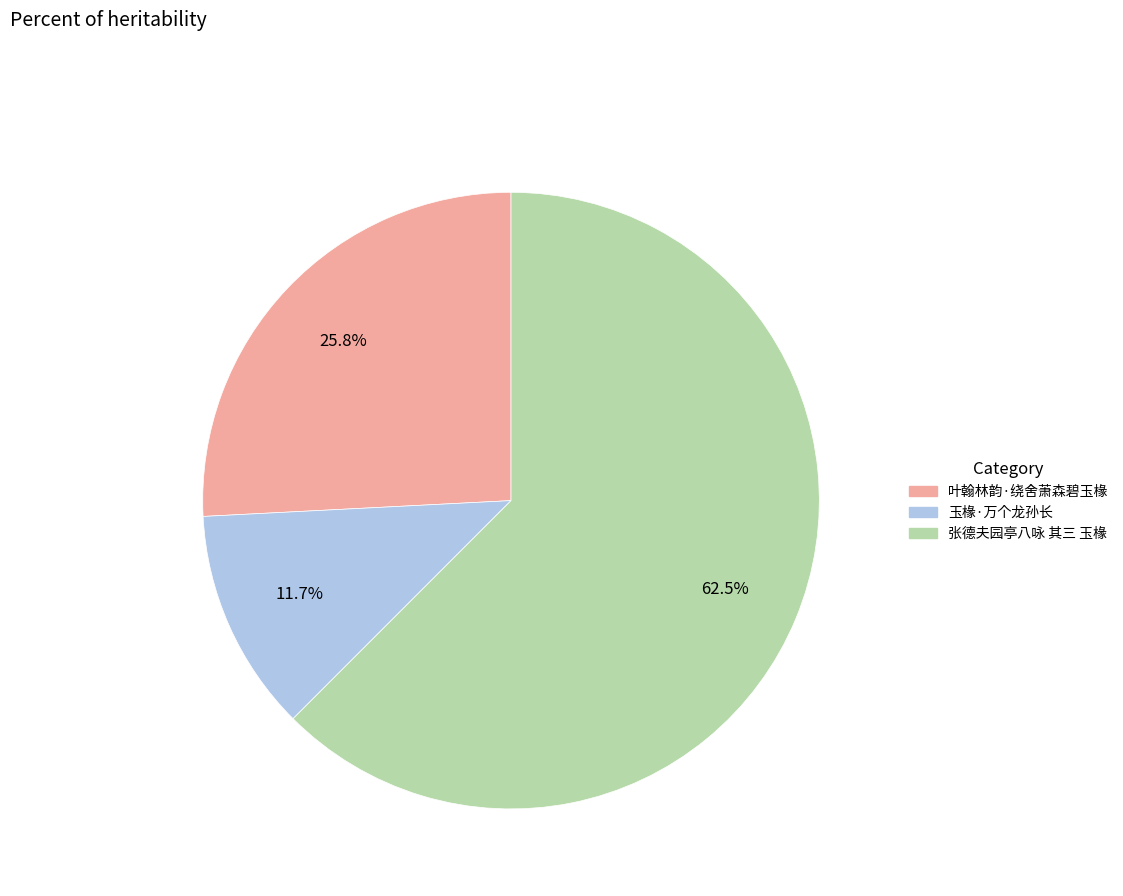

Is it true that 玉椽·万个龙孙长 is 1% of the pie?

False